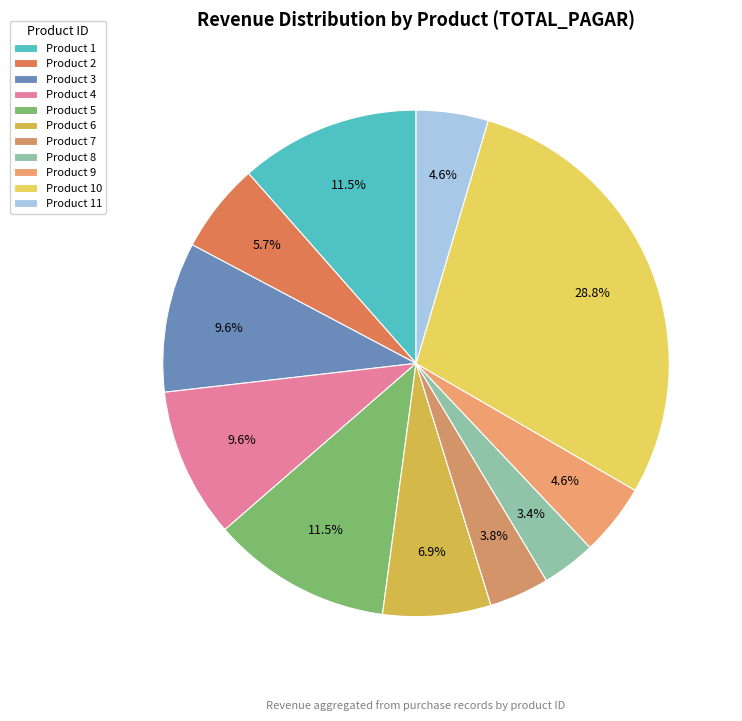

How many segments does this pie chart have?

11